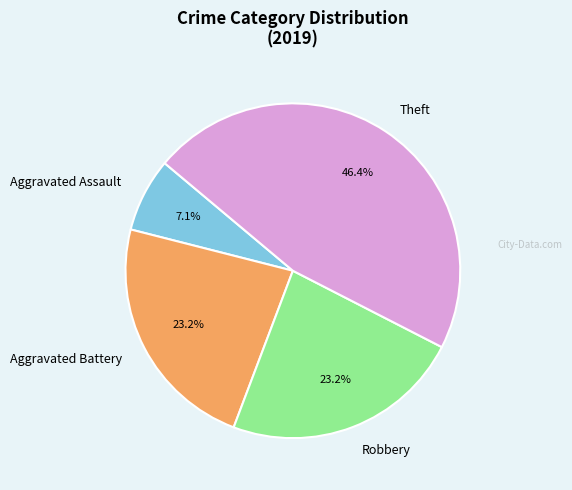

Is the sum of Aggravated Battery and Robbery greater than half?

No